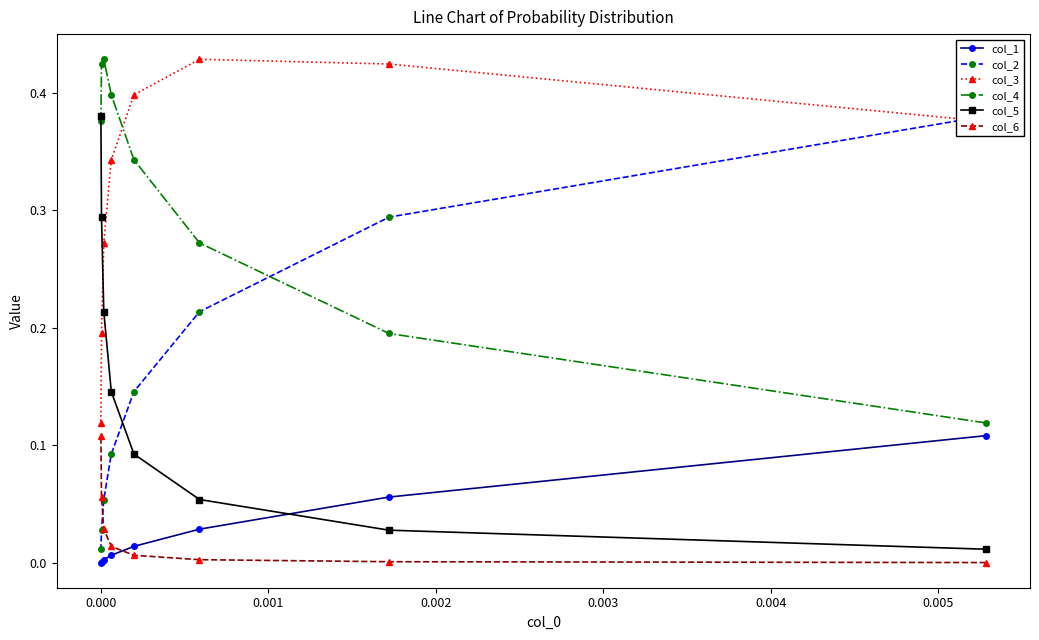

What is the difference between the second highest and second lowest values in the col_4 series?

0.2